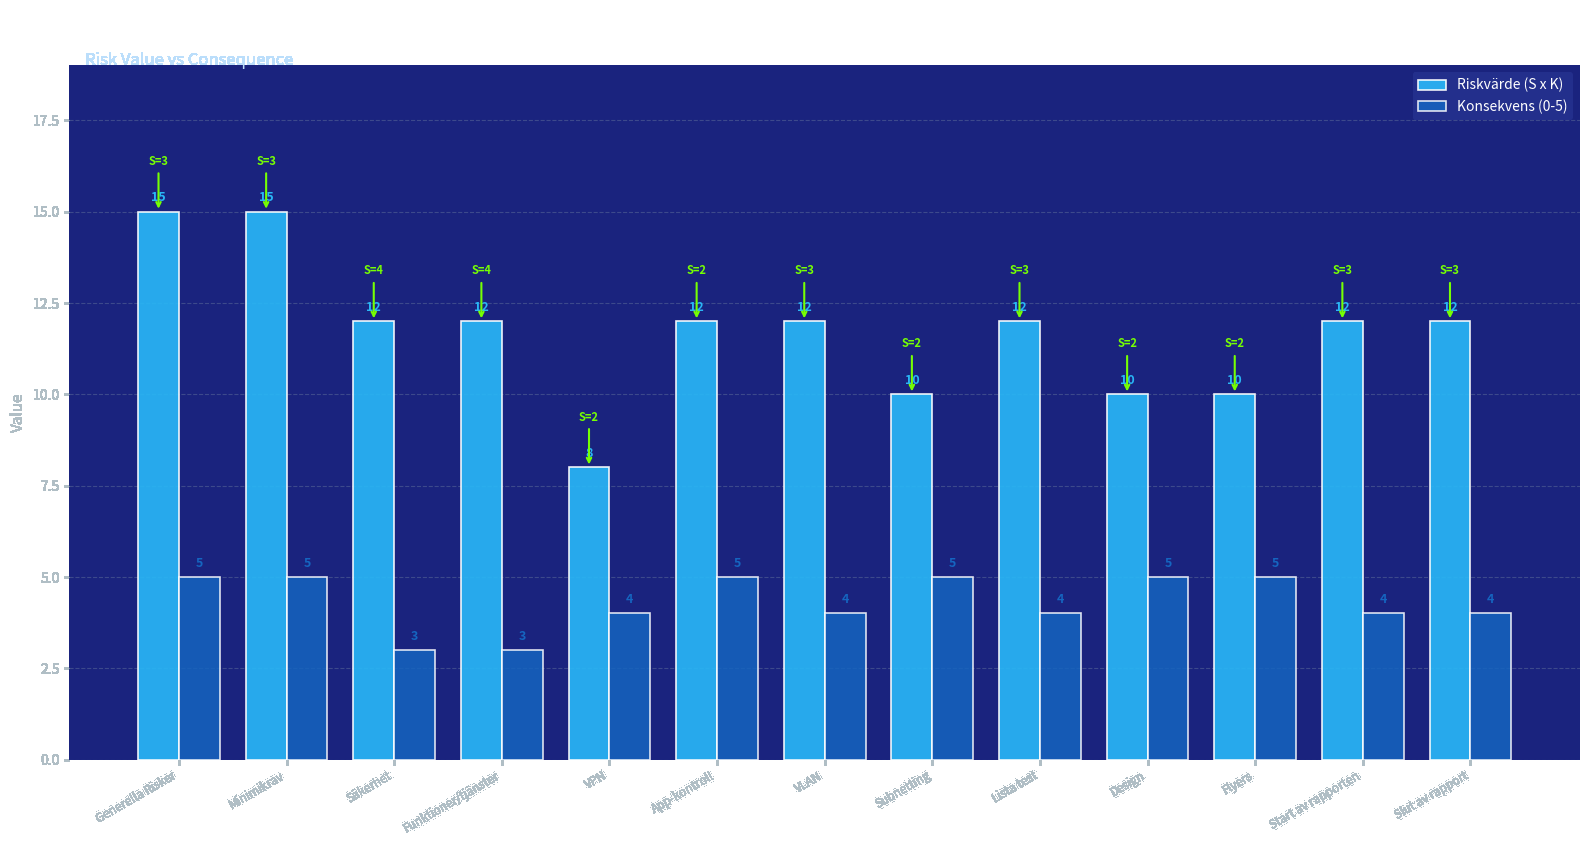

What are all the series names shown in the legend?

Riskvärde (S x K), Konsekvens (0-5)